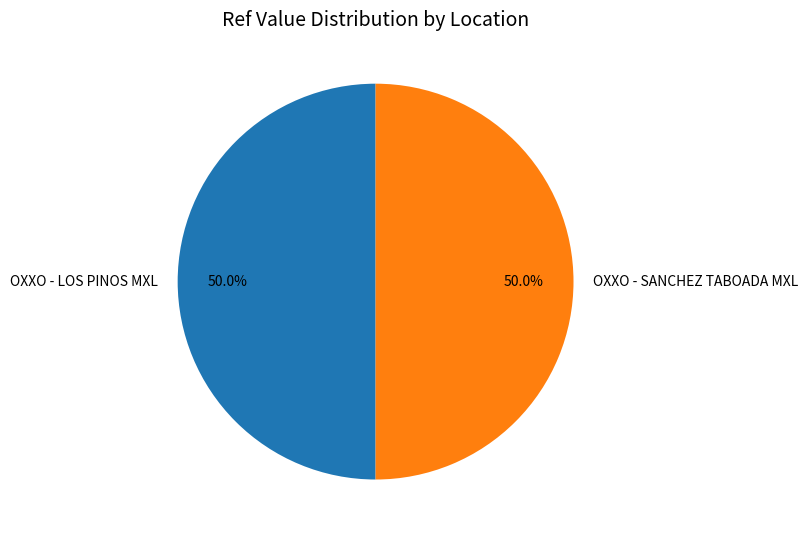

How many slices are in this pie chart?

2